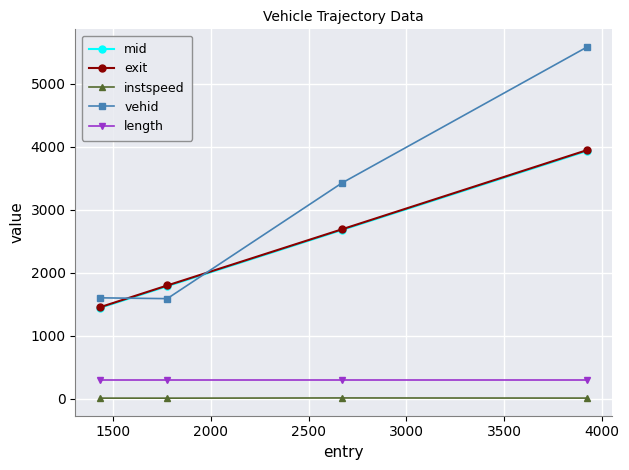

What are all the series names shown in the legend?

mid, exit, instspeed, vehid, length